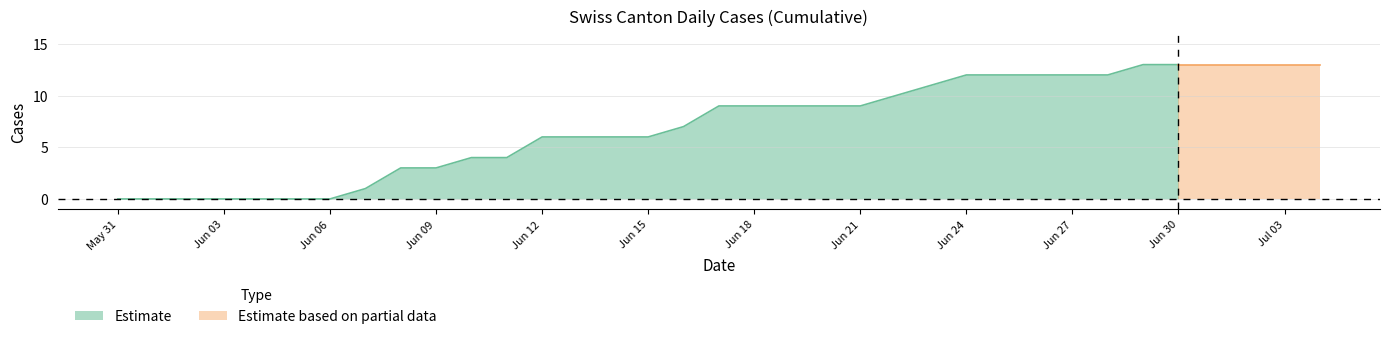

True or false: Estimate has a value of 6 at Jun 18.

False